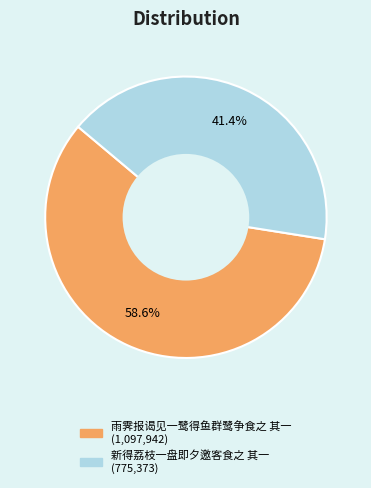

What is the smallest slice in the pie chart?

新得荔枝一盘即夕邀客食之 其一